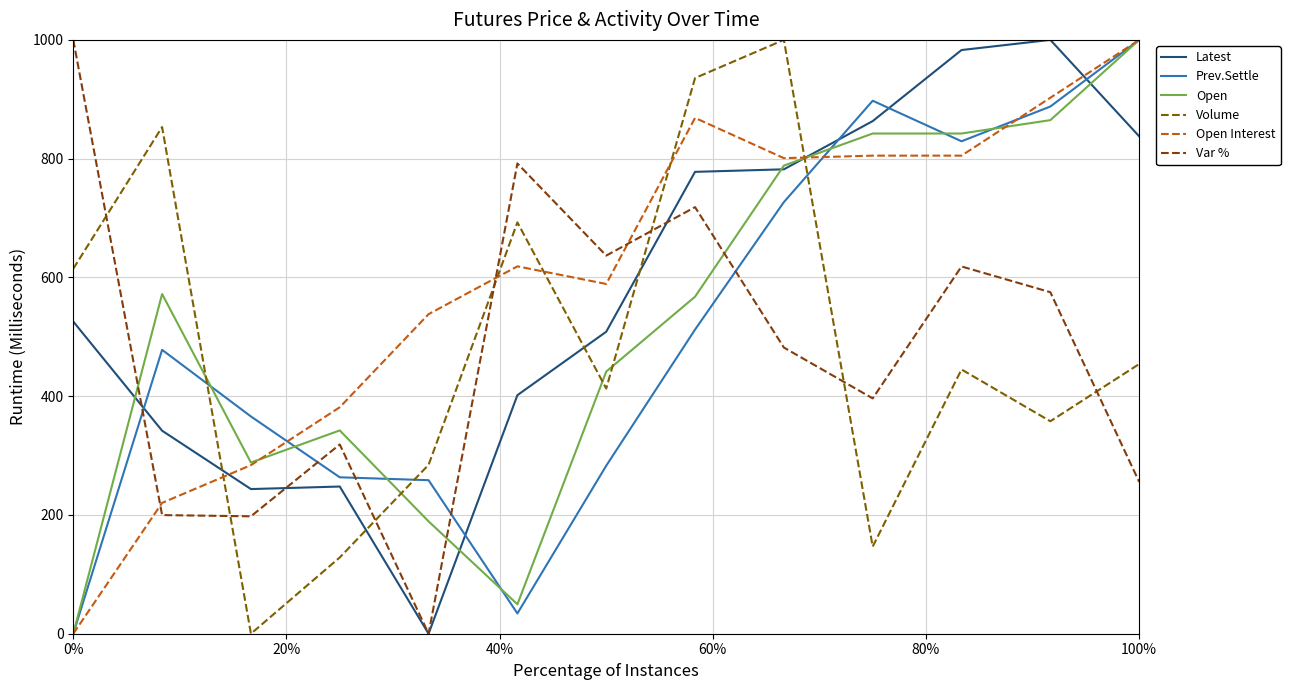

How many lines are shown in the chart?

6